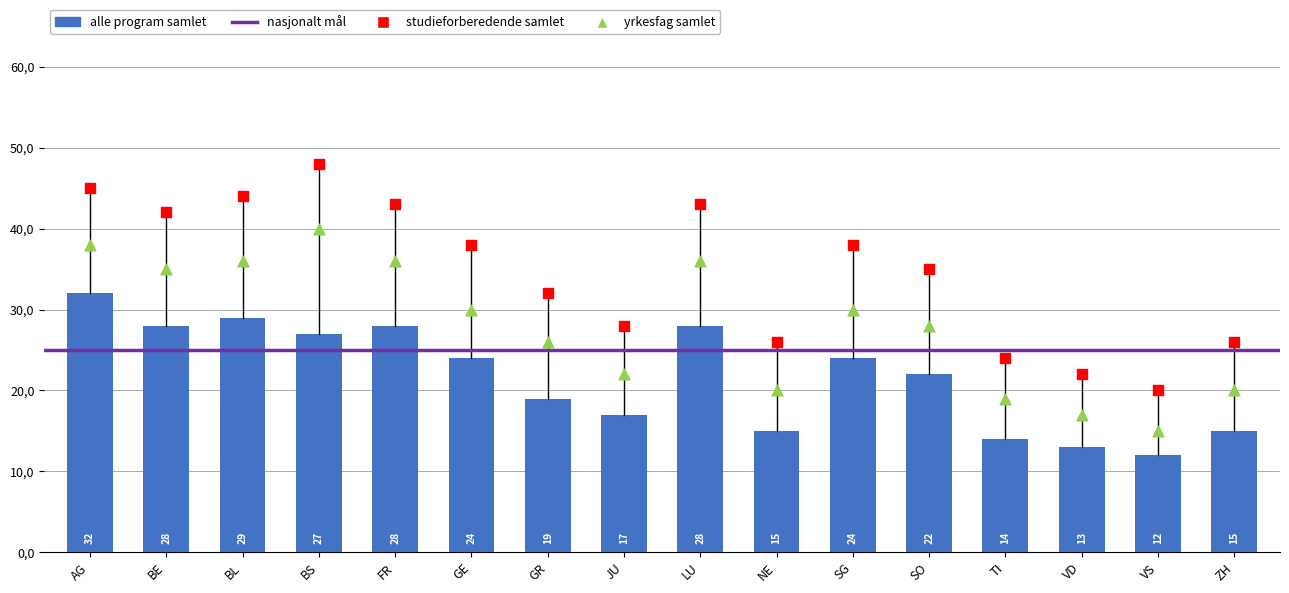

At how many categories does at least one series exceed 35?

8